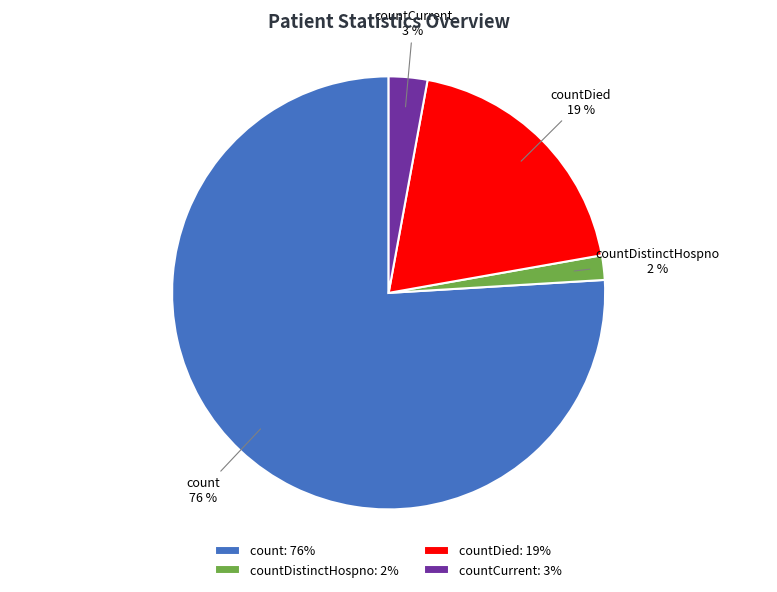

How many segments does this pie chart have?

4